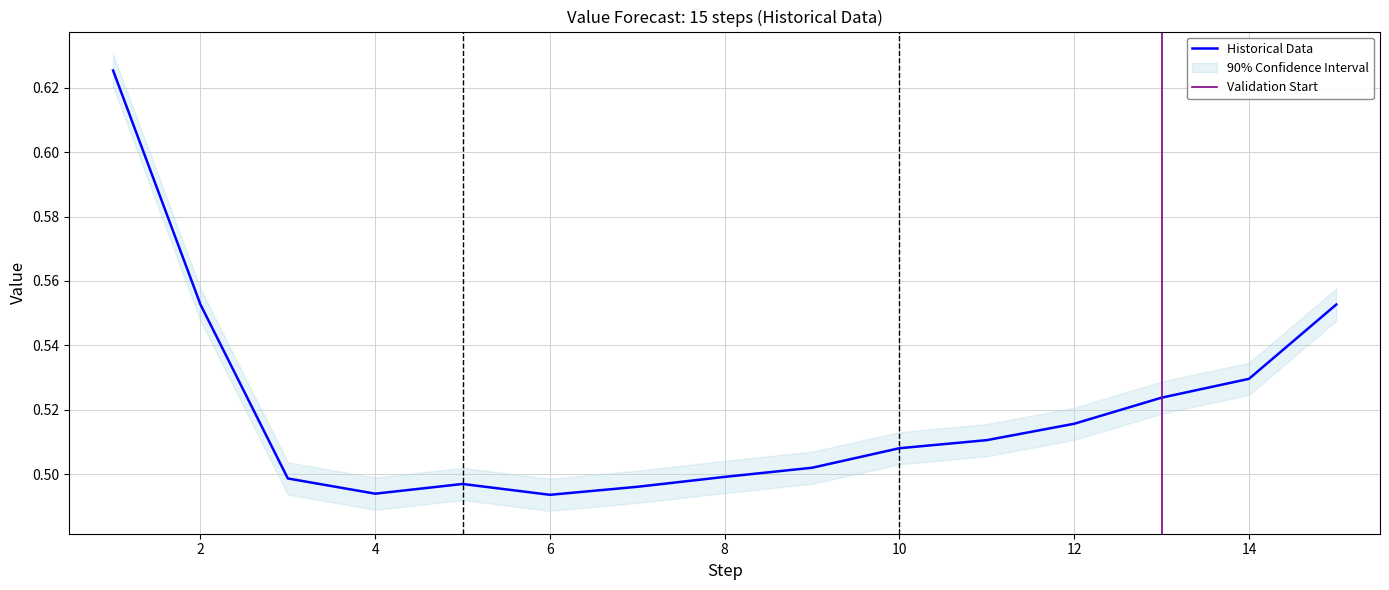

What is the average value?

0.5